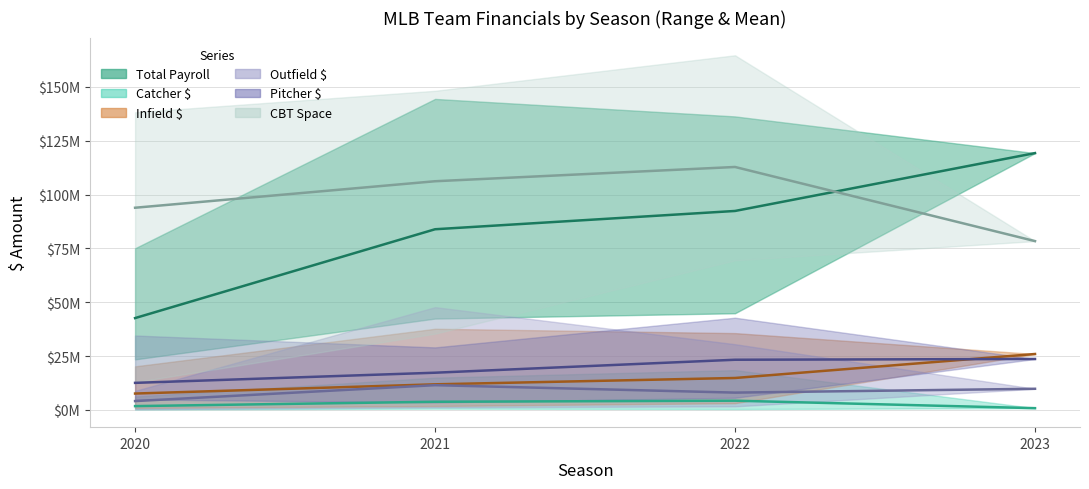

What is the minimum value for Infield $?

891971